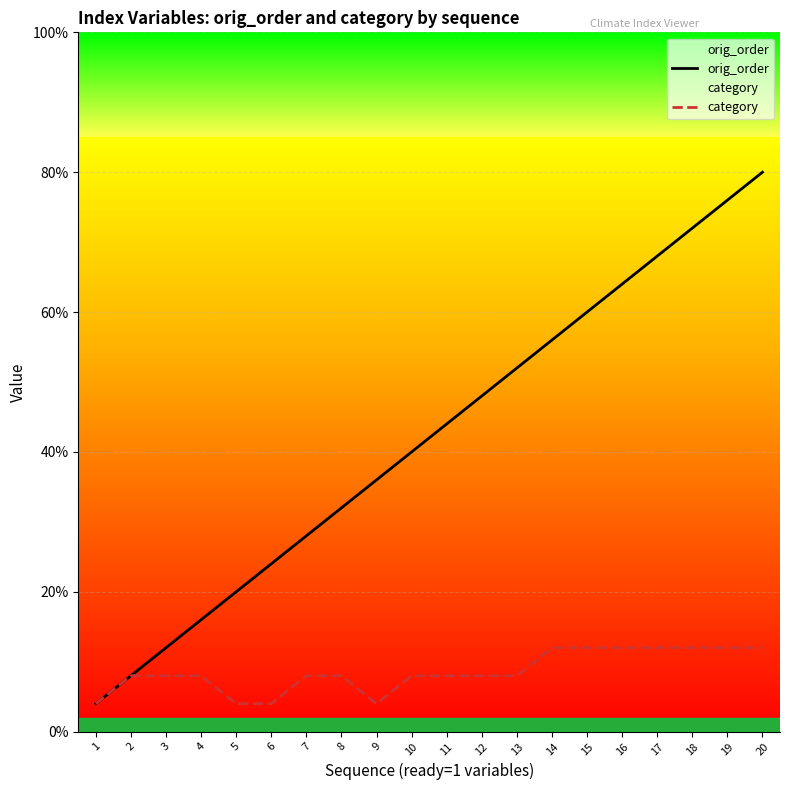

Rank the series by their average value, from lowest to highest.

category, orig_order